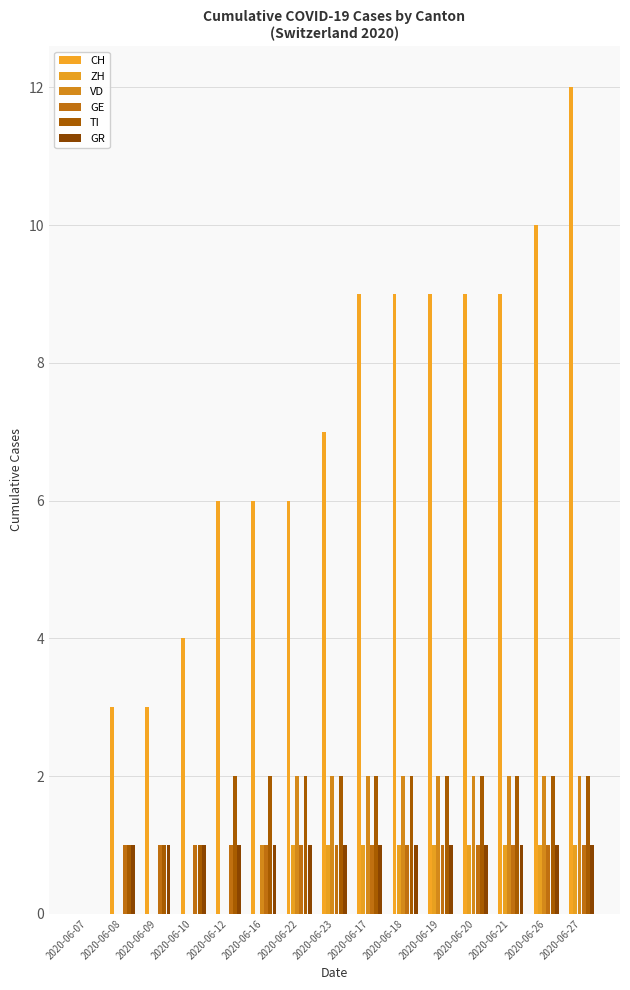

What is the value of the TI bar at the 2nd from the left?

1